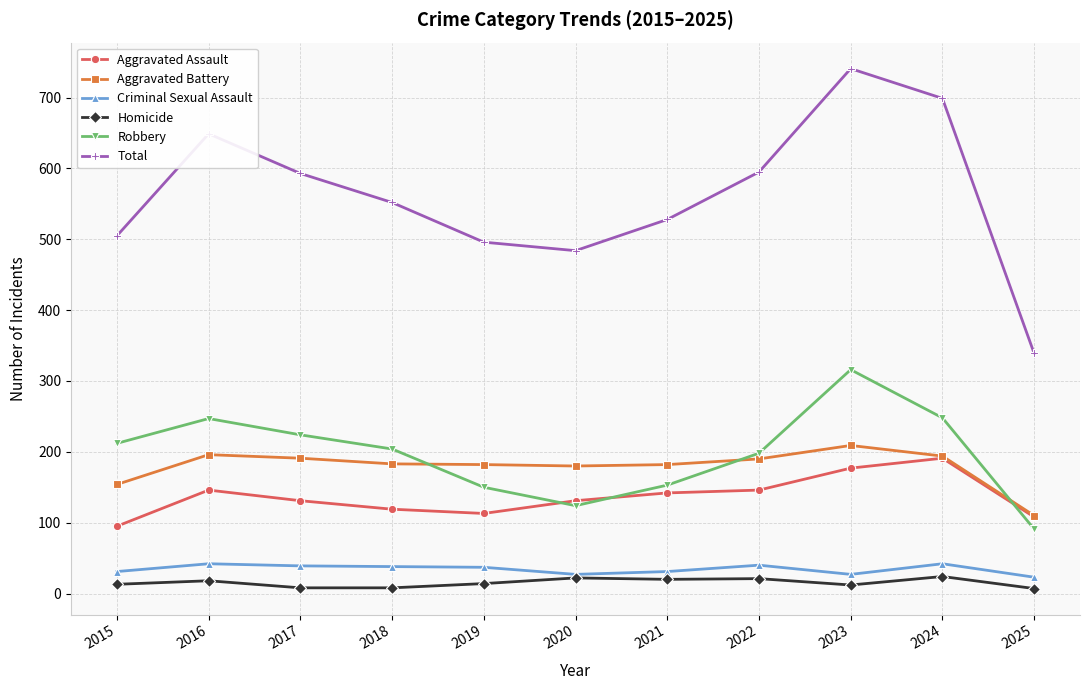

How many lines are shown in the chart?

6